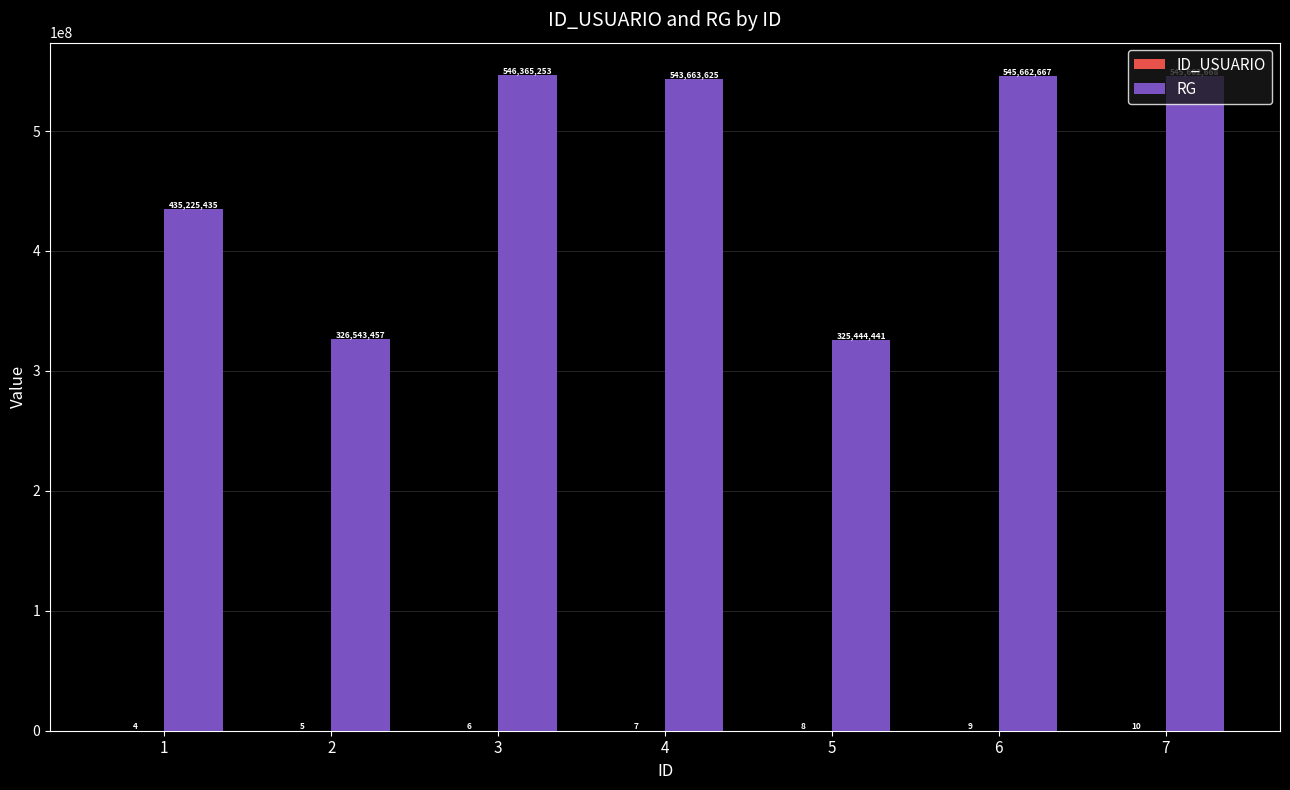

What is the spread (max minus min) of values at 7?

545662658